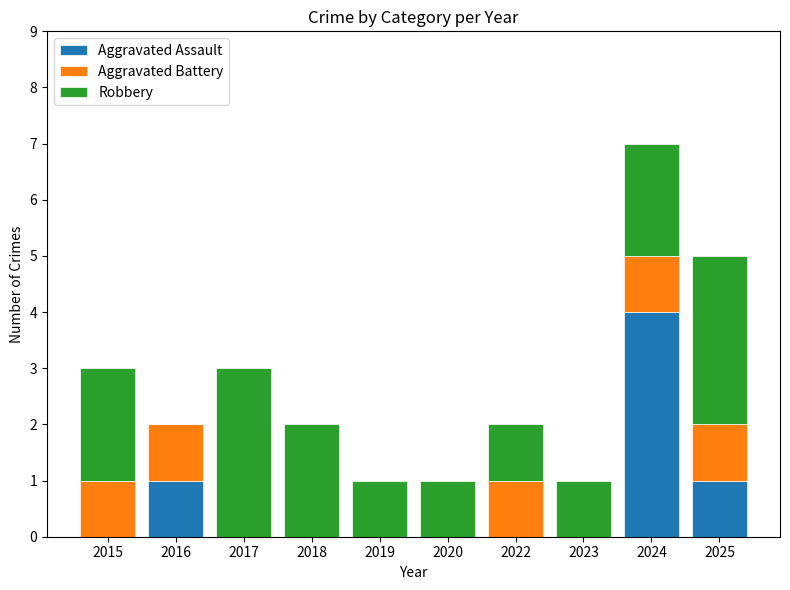

What are all the series names shown in the legend?

Aggravated Assault, Aggravated Battery, Robbery